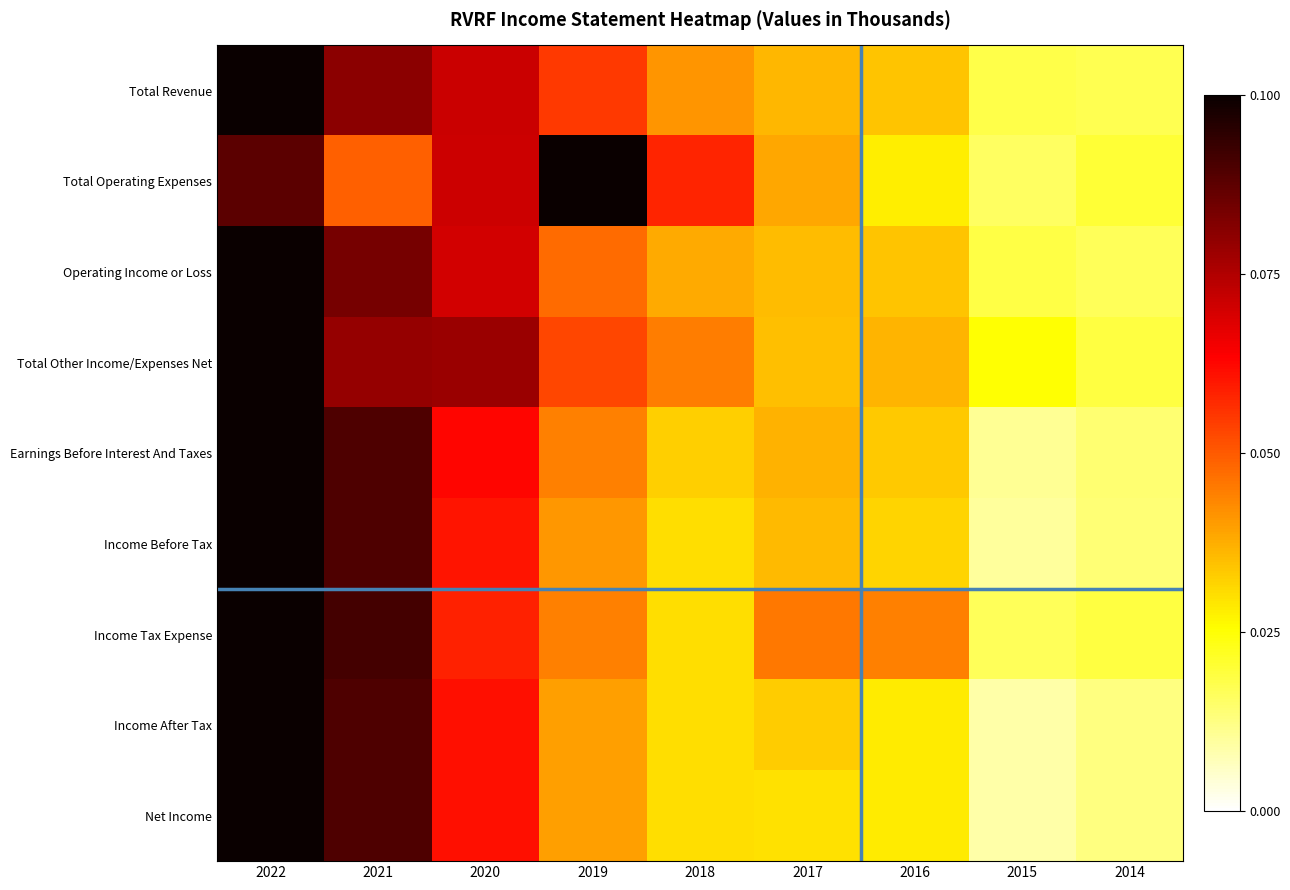

What is the minimum value shown in the chart?

0.1